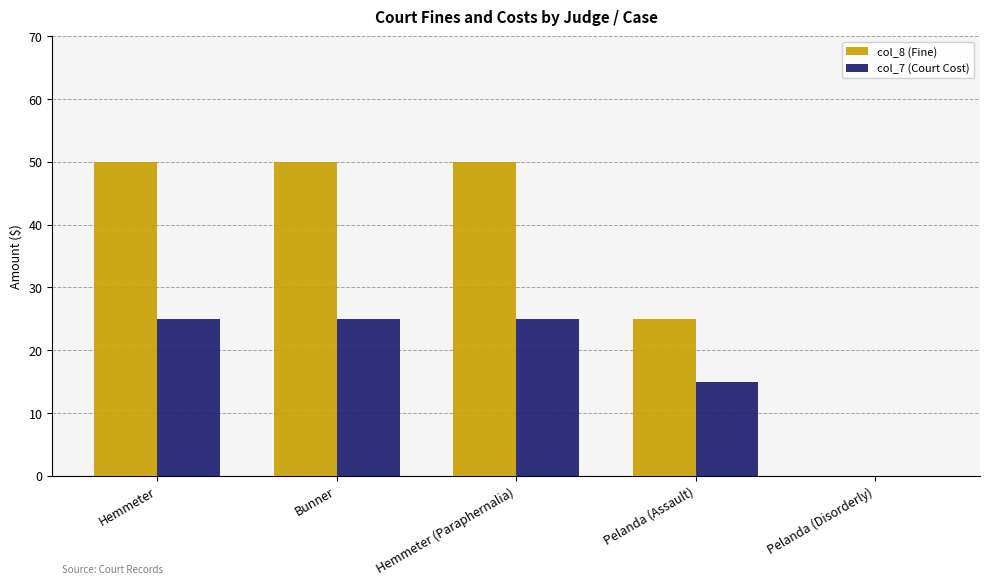

Reading left to right, extract all data points from this chart.

col_8 (Fine): 50	50	50	25	0
col_7 (Court Cost): 25	25	25	15	0